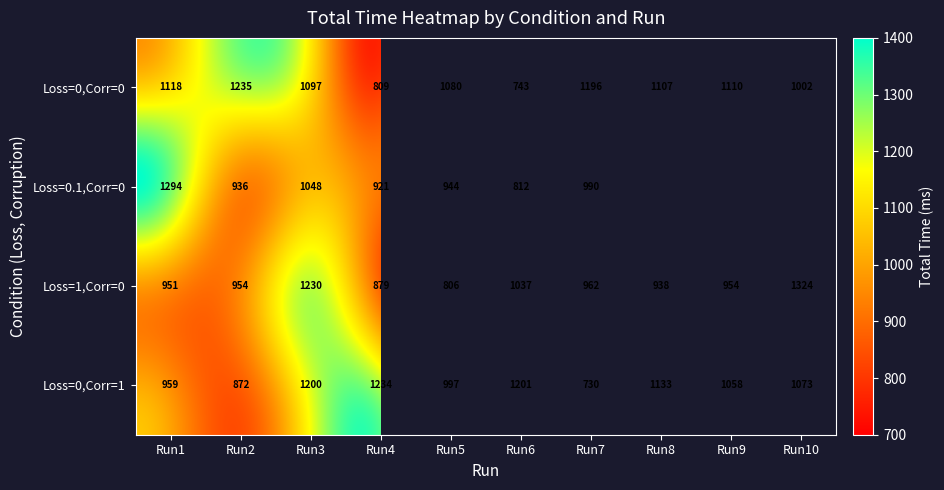

How many values in the Loss=0,Corr=1 series are below 1073?

5